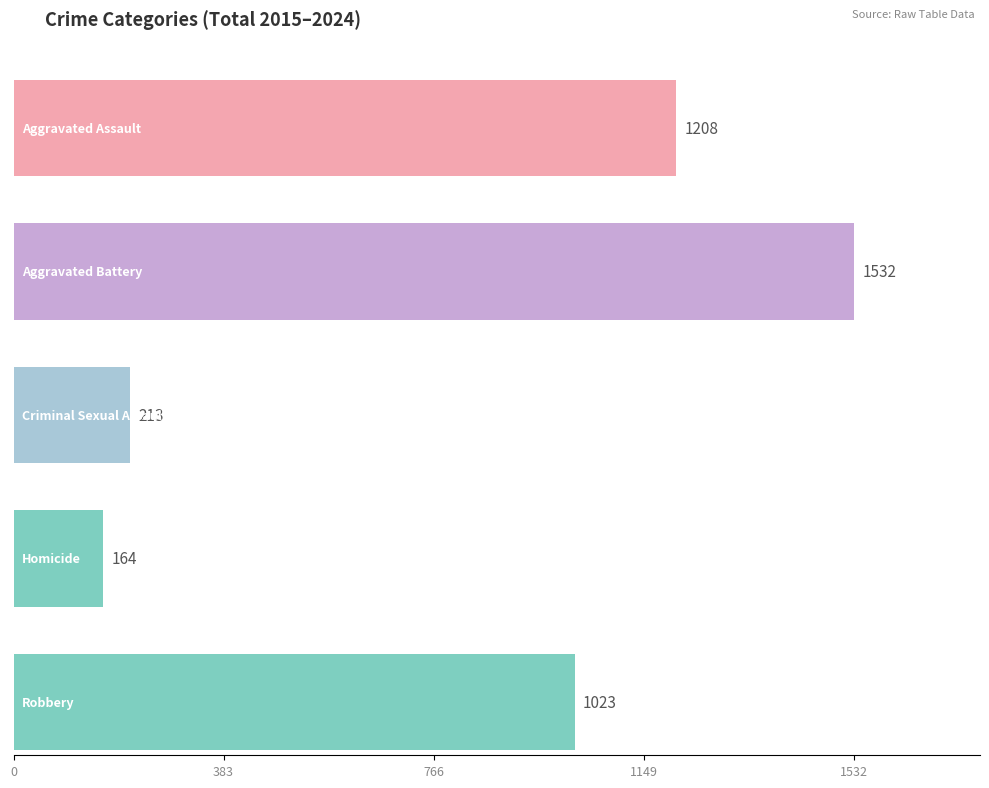

What is the sum of the Criminal Sexual Assault values at 2020 and 2017?

50